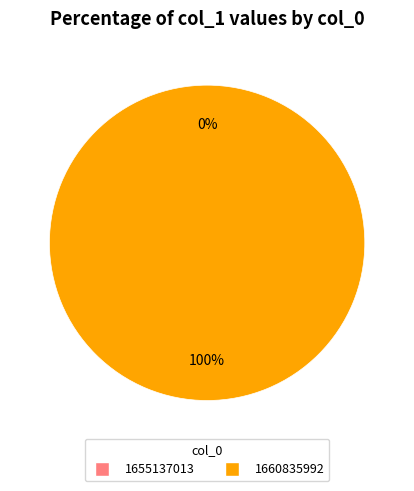

Which category has the smallest portion of the pie?

1655137013